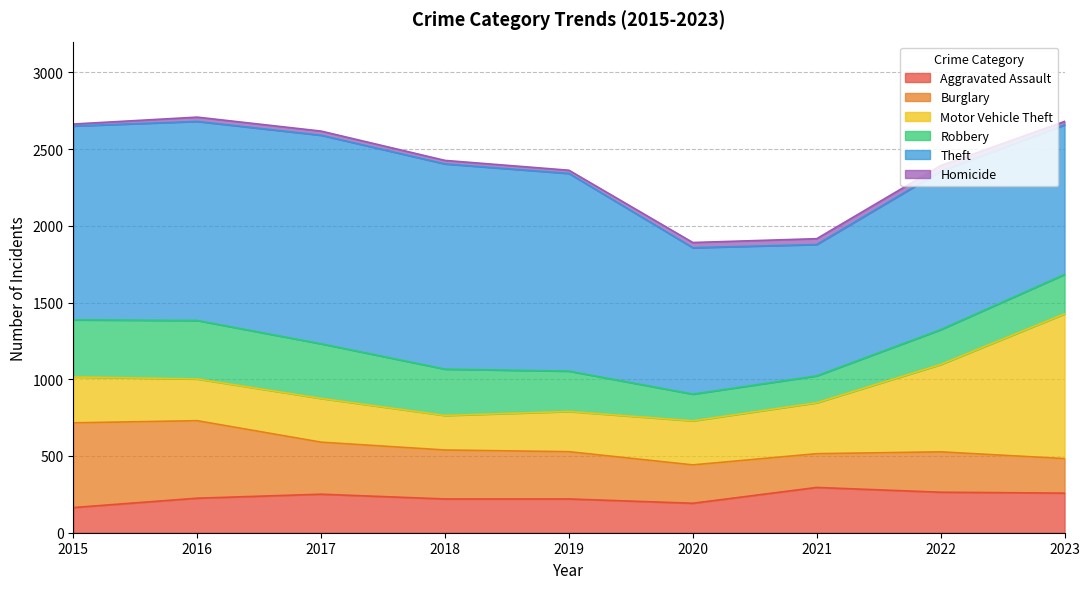

True or false: Motor Vehicle Theft and Aggravated Assault intersect in this chart.

False